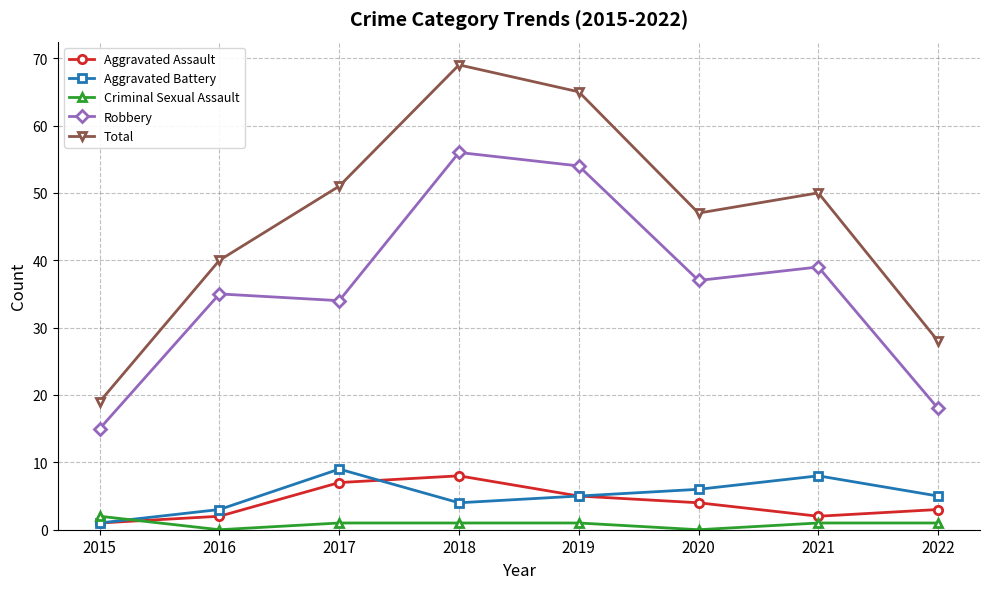

What is the sum of the Robbery values at 2019 and 2015?

69